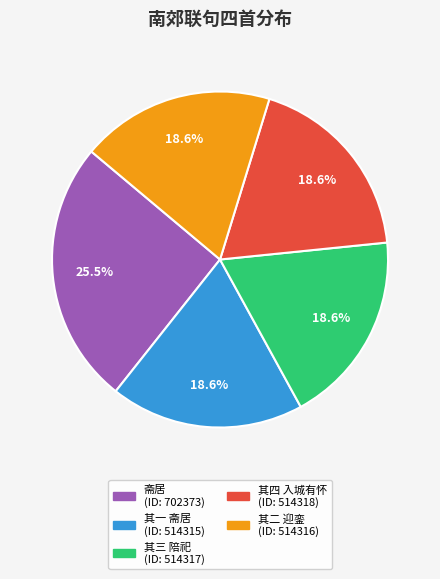

Does any single category account for the majority?

No